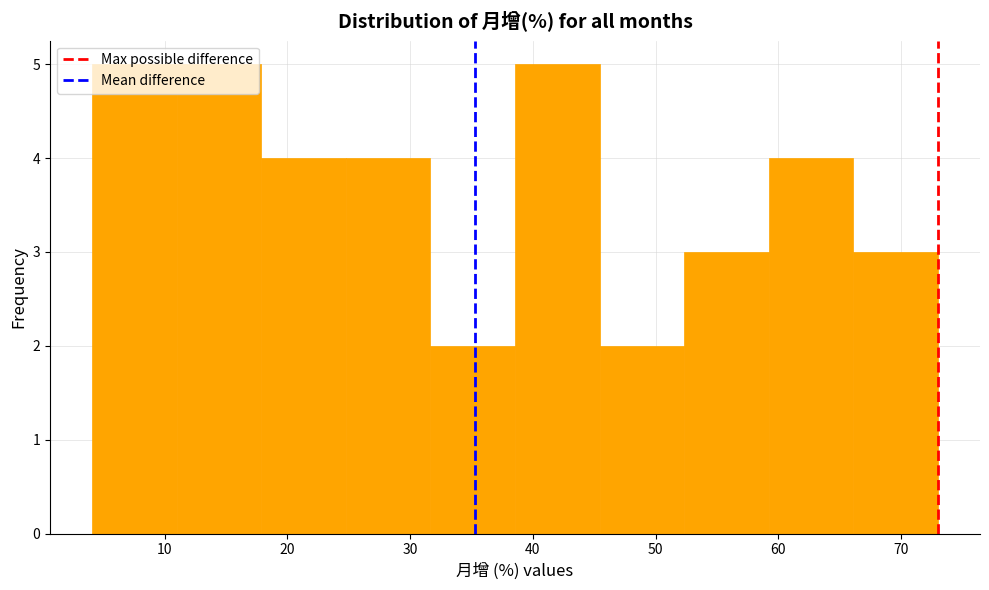

How tall is the bar that spans 59 to 66 on the x-axis? Neither the bar edges nor the heights are printed on the chart, so give them approximately, as read against the axes.

4